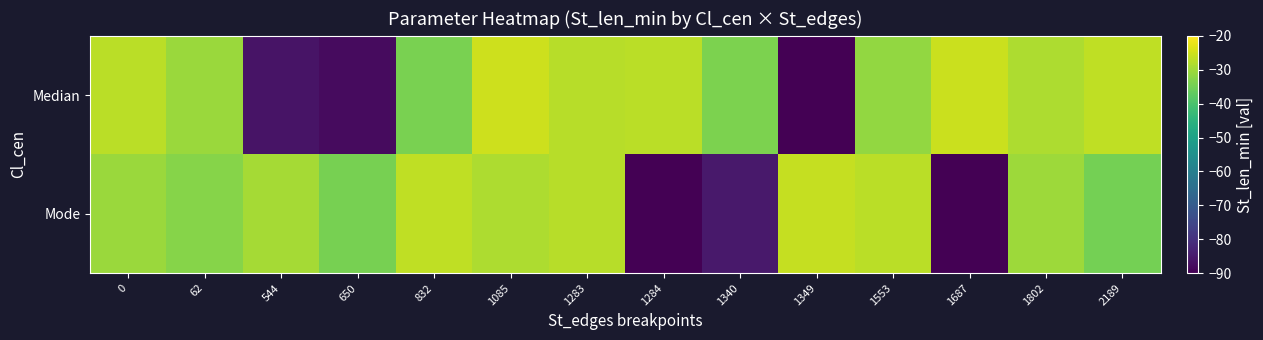

Reading left to right, what are all the values shown in this chart?

Median: 0=-27.3	62=-30.6	544=-86.4	650=-88.0	832=-34.1	1085=-25.2	1283=-27.4	1284=-27.1	1340=-33.7	1349=-90.5	1553=-31.3	1687=-25.7	1802=-28.6	2189=-26.8
Mode: 0=-30.6	62=-32.7	544=-29.5	650=-34.4	832=-26.7	1085=-28.7	1283=-27.4	1284=-91.5	1340=-85.3	1349=-26.1	1553=-27.2	1687=-93.1	1802=-30.3	2189=-34.6